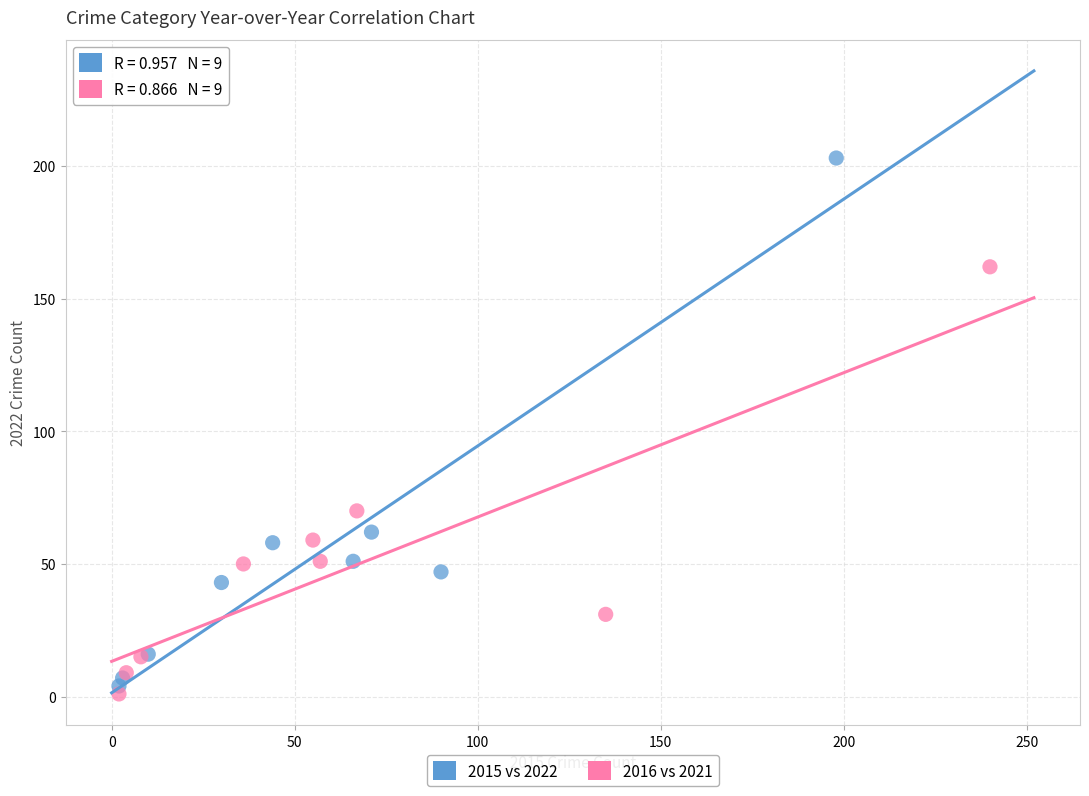

Which series has the widest spread of Y values?

2015 vs 2022